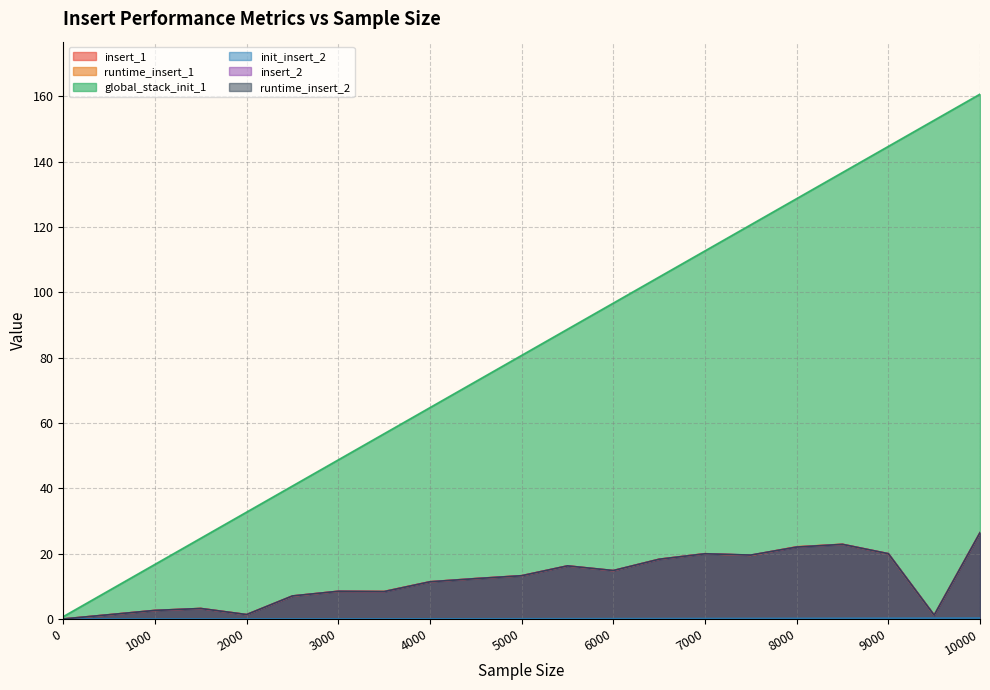

At which category is the sum across all series the highest?

10000